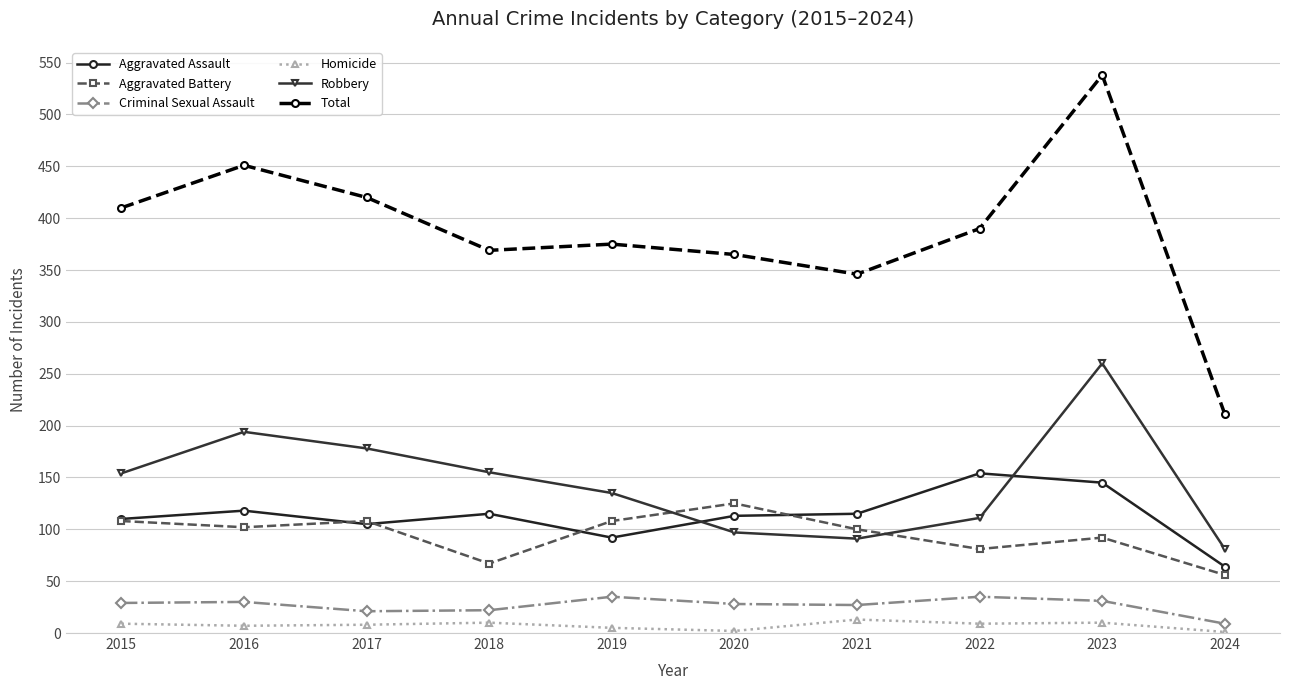

Which series changed the most between 2023 and 2024?

Total